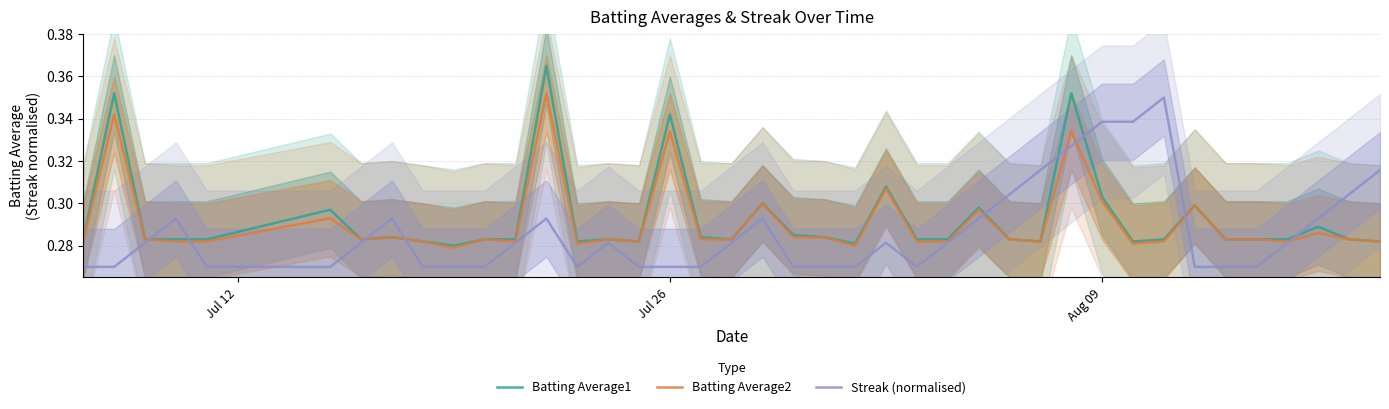

True or false: Streak (normalised) and Batting Average1 cross at least once.

True